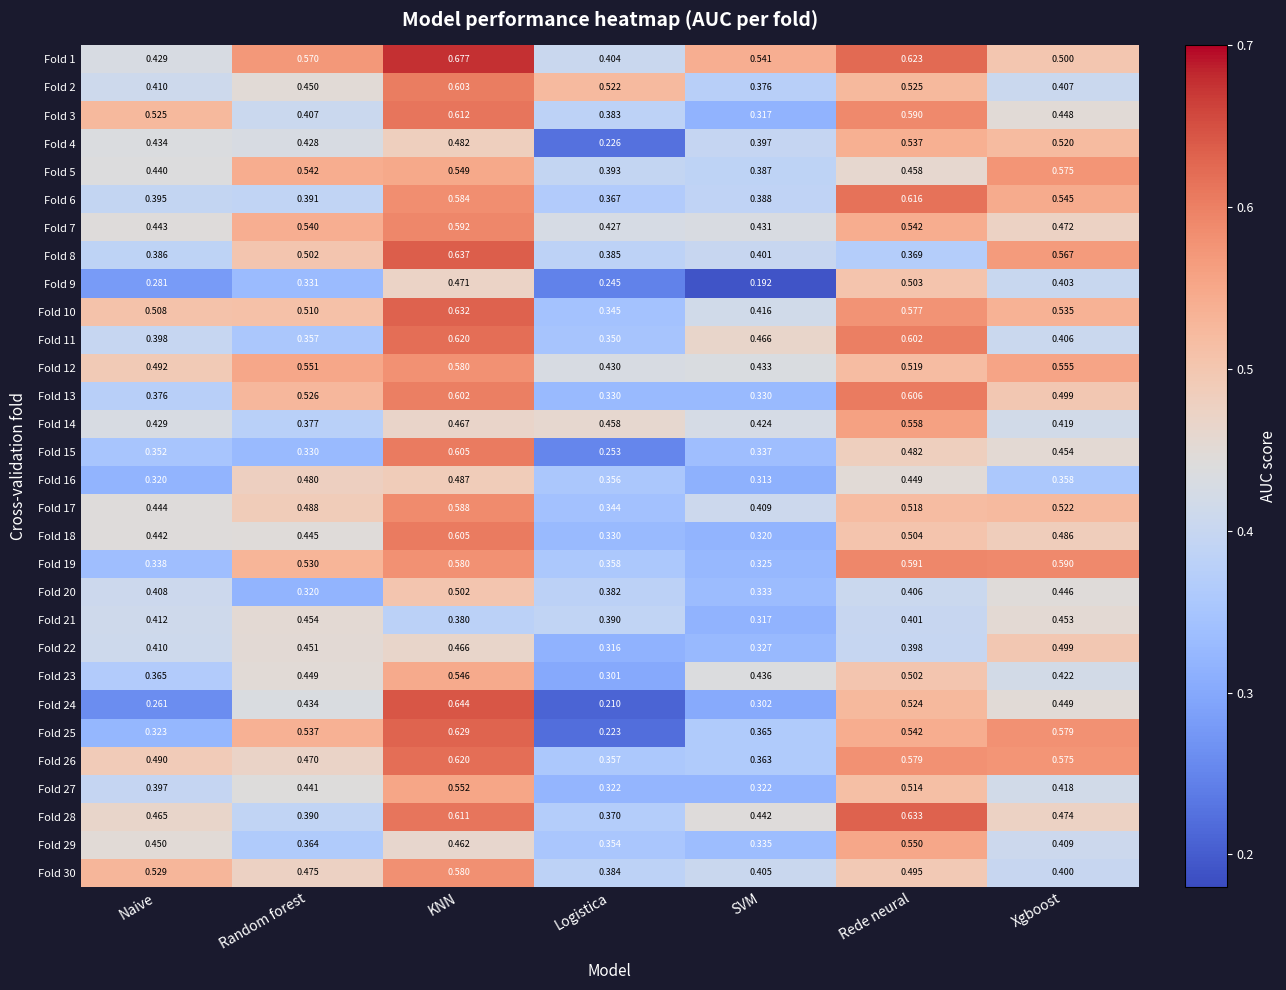

Which series has the largest total across all categories?

Fold 1